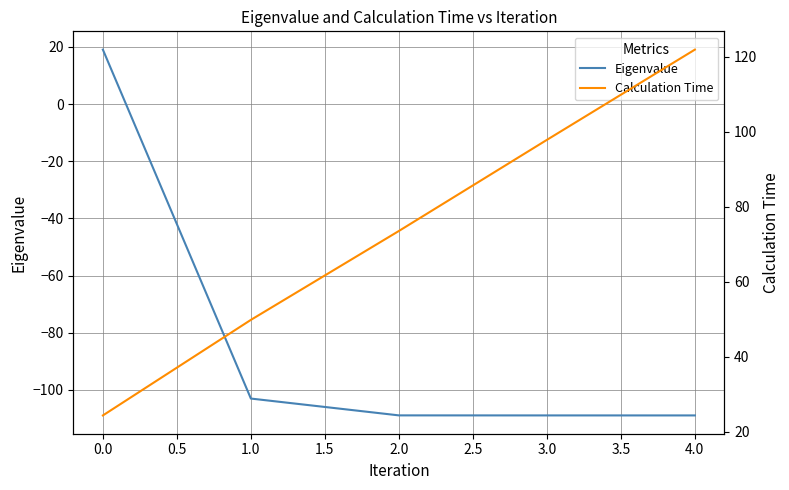

True or false: Calculation Time and Eigenvalue intersect in this chart.

False